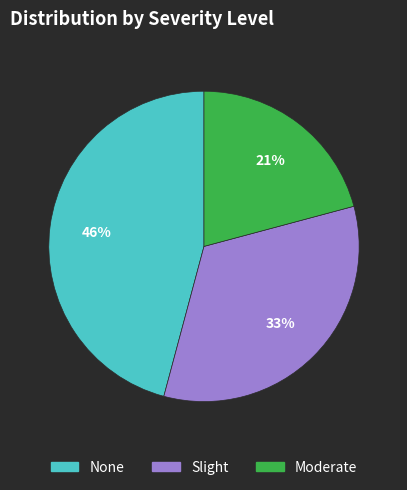

How many slices are in this pie chart?

3